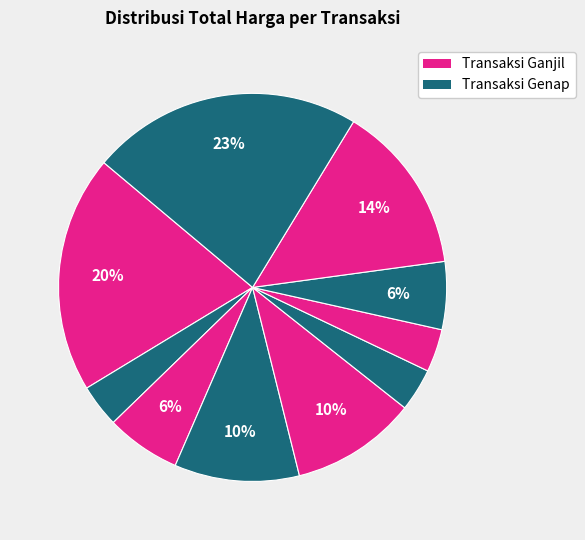

How many slices are in this pie chart?

10